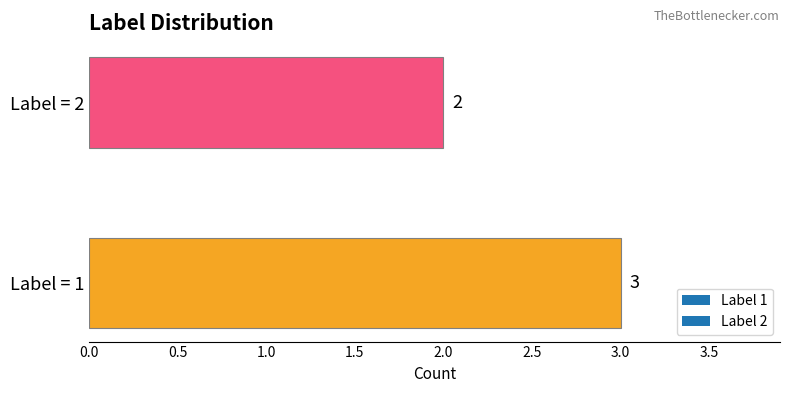

Reading bottom to top, list all the values displayed in this chart.

Label = 1=3	Label = 2=2